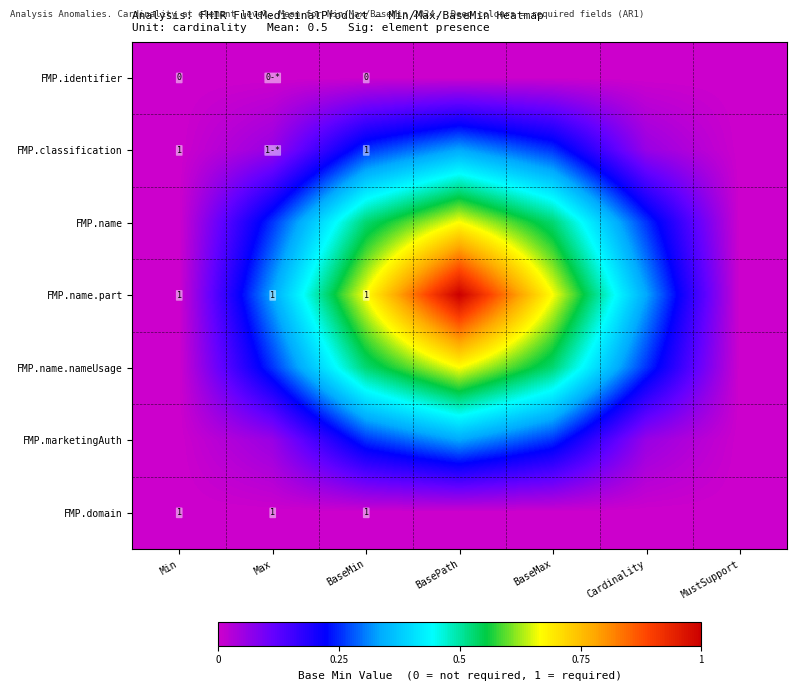

Which label corresponds to the largest value in the chart?

BasePath